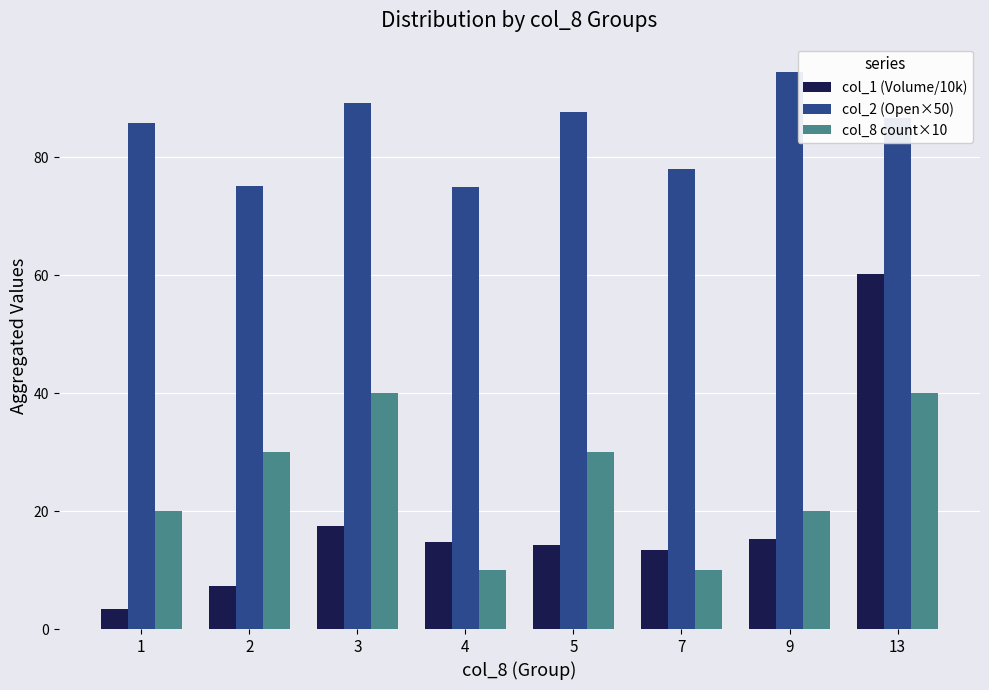

Which series changed the most between 9 and 13?

col_1 (Volume/10k)